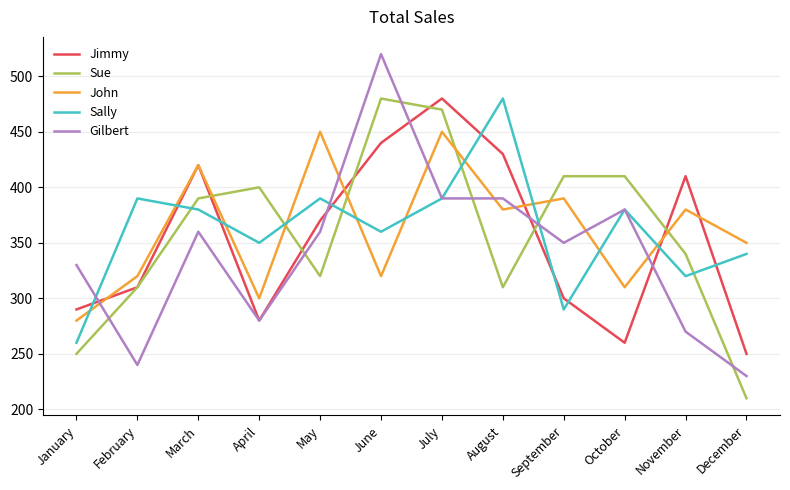

List the labels in order of Jimmy value, largest first.

July, June, August, March, November, May, February, September, January, April, October, December